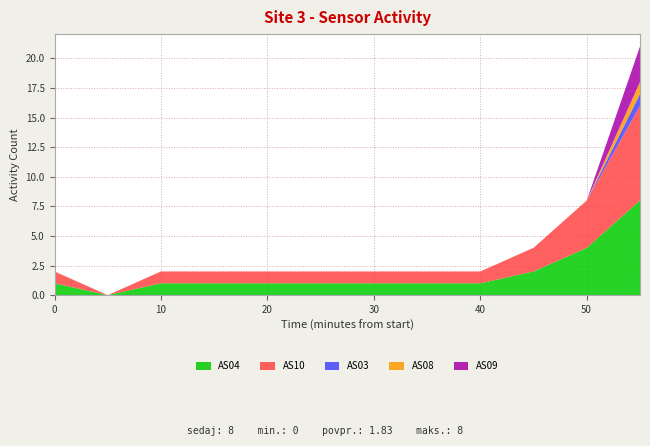

Reading right to left, extract all data points from this chart.

AS04: 8	4	2	1	1	1	1	1	1	1	0	1
AS10: 8	4	2	1	1	1	1	1	1	1	0	1
AS03: 1	0	0	0	0	0	0	0	0	0	0	0
AS08: 1	0	0	0	0	0	0	0	0	0	0	0
AS09: 3	0	0	0	0	0	0	0	0	0	0	0